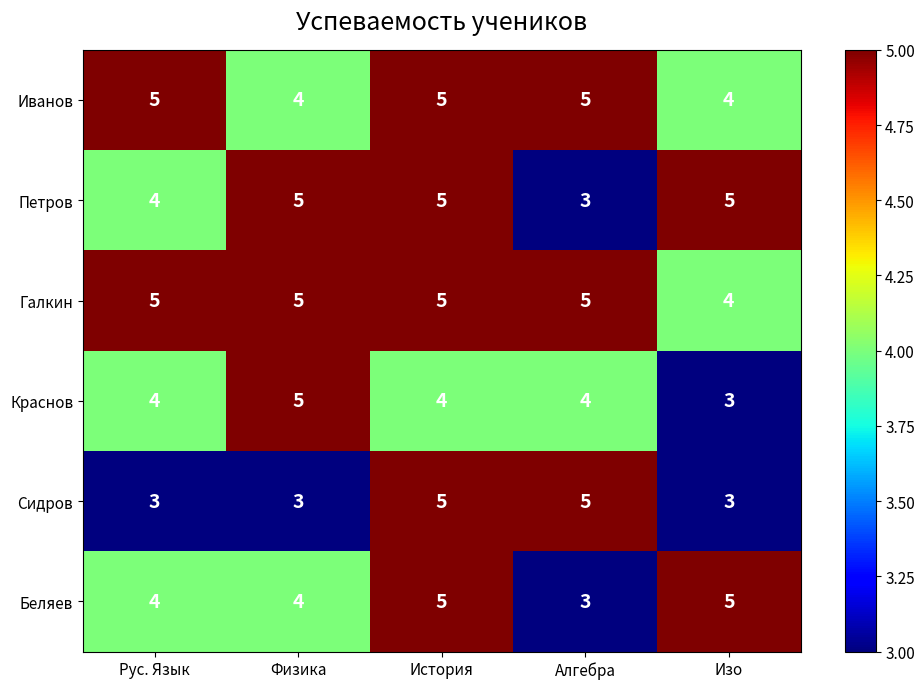

Which series changed the most between История and Изо?

Сидров